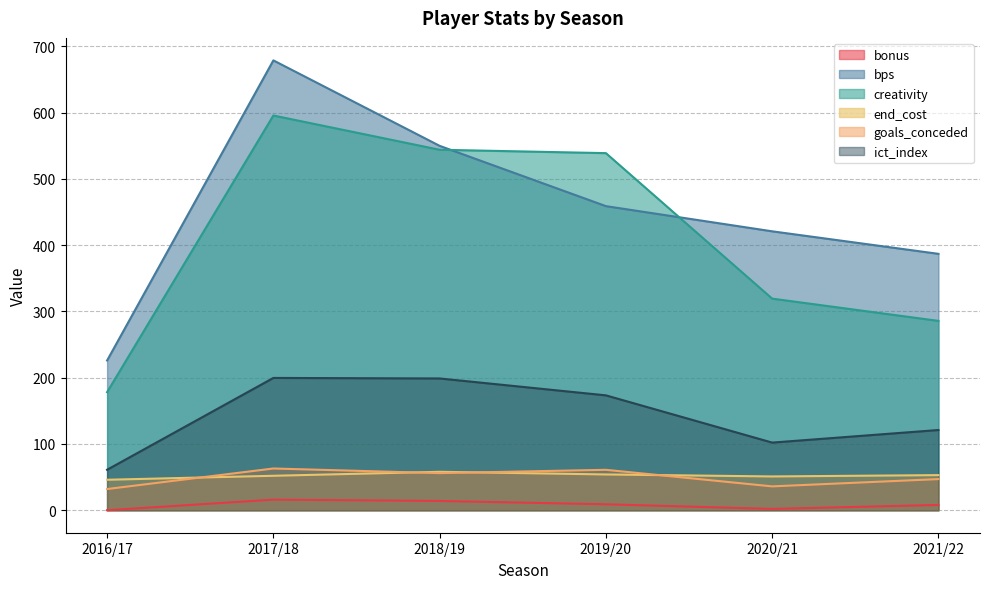

True or false: goals_conceded has a value of 60.0 at 2020/21.

False